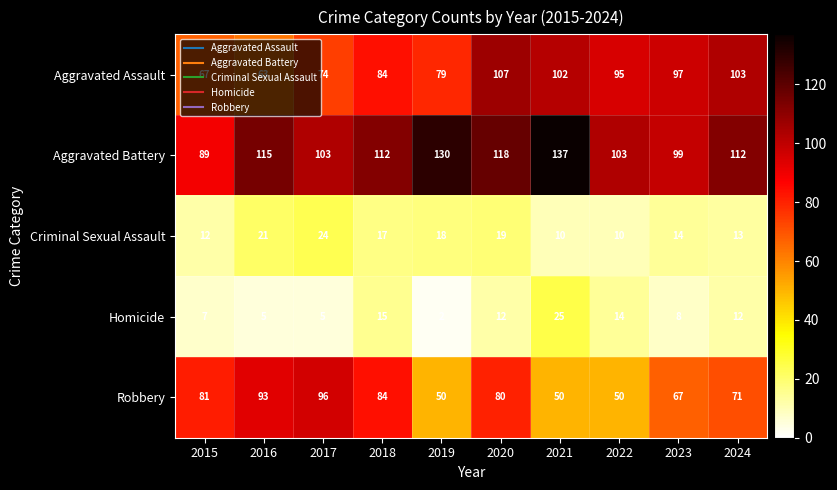

What is the difference between the second highest and second lowest values in the Criminal Sexual Assault series?

11